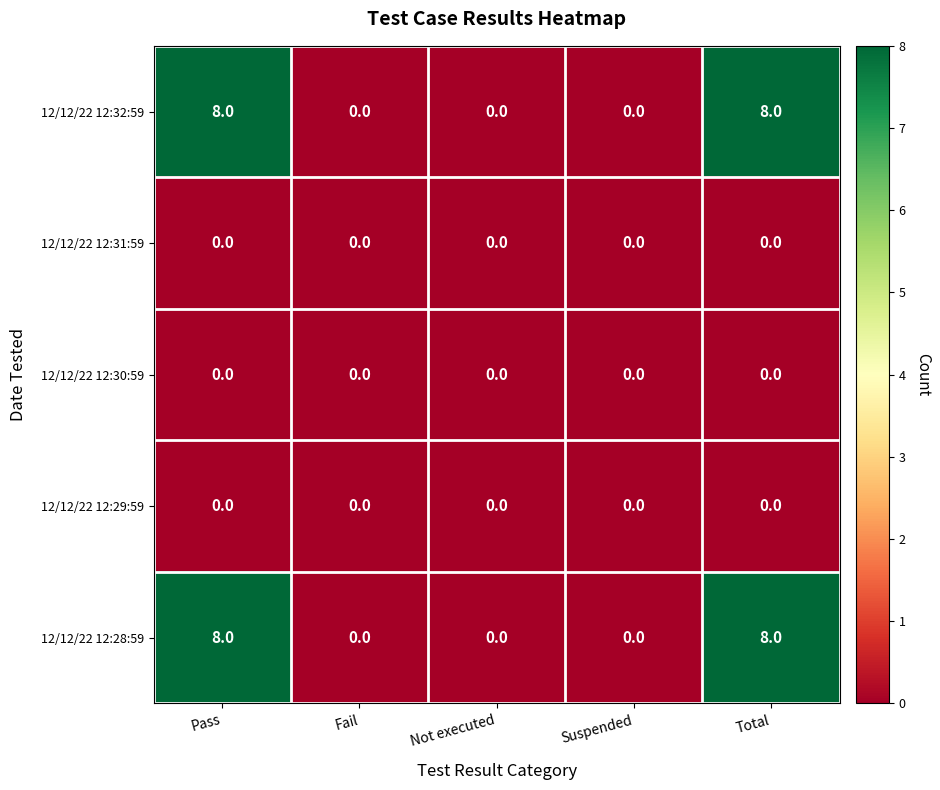

What is the difference between the maximum and minimum values in the 12/12/22 12:32:59 series?

8